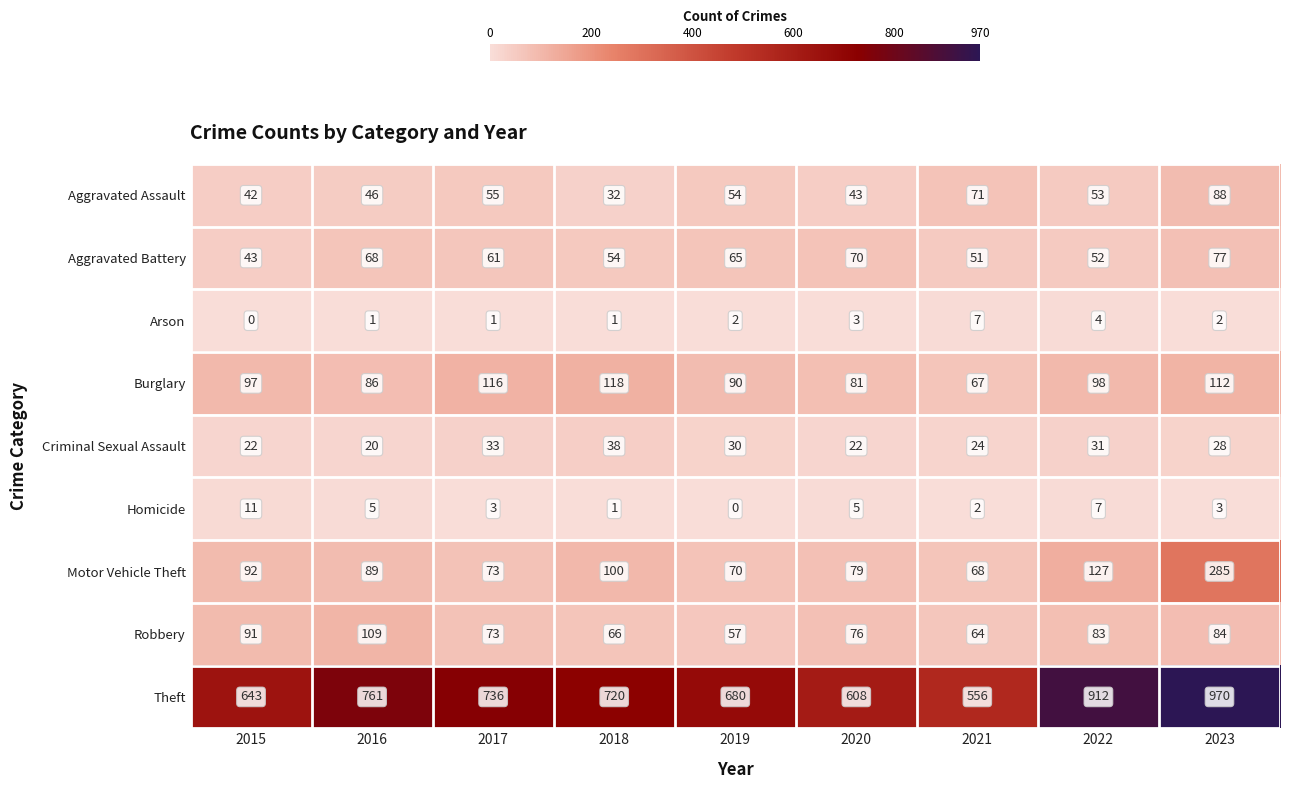

List the series in order of their peak value, highest first.

Theft, Motor Vehicle Theft, Burglary, Robbery, Aggravated Assault, Aggravated Battery, Criminal Sexual Assault, Homicide, Arson